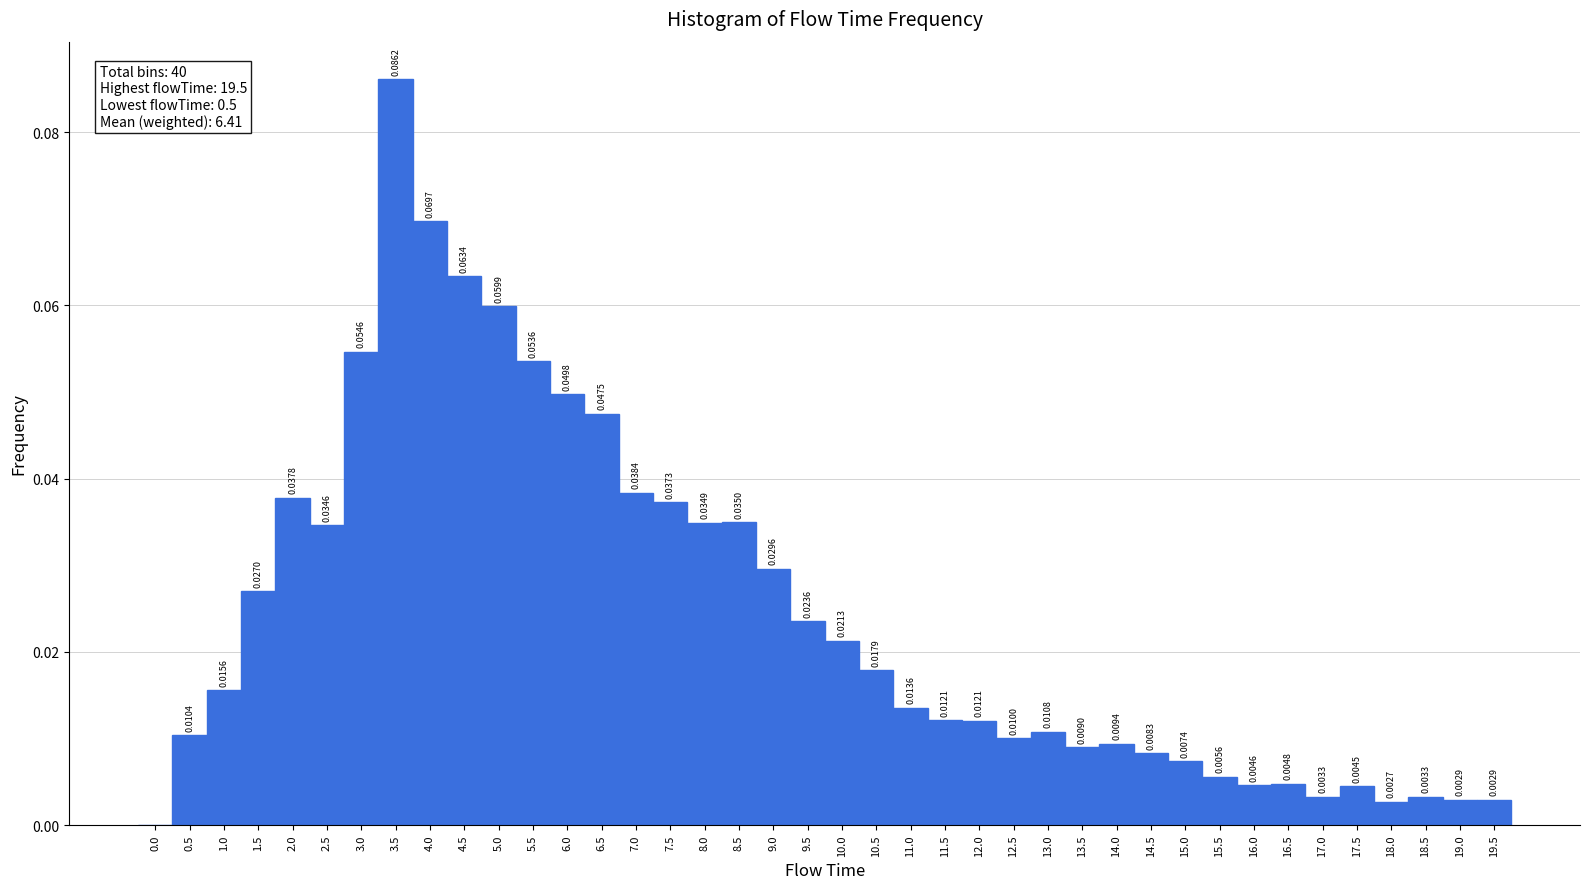

Which range on the x-axis has the tallest bar?

3.25 to 3.75